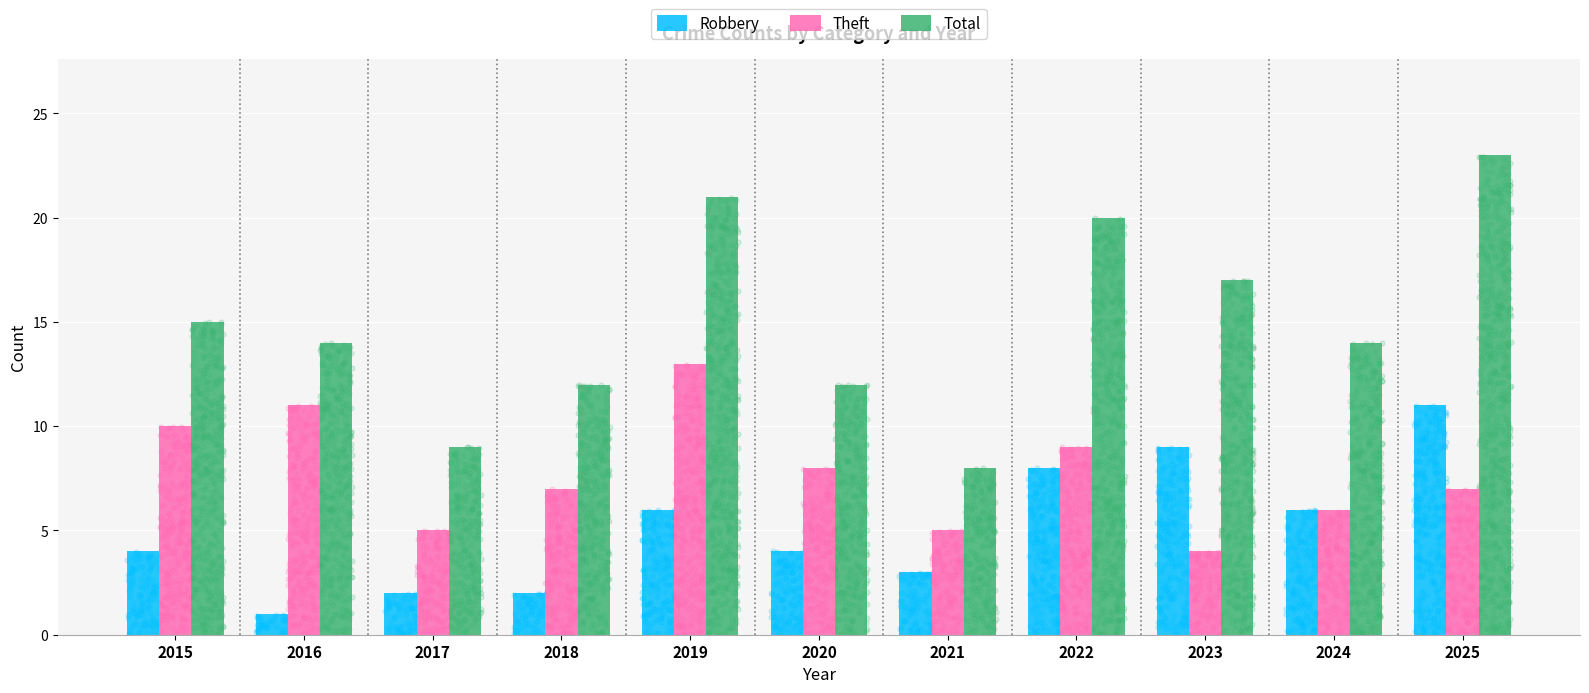

At how many categories does at least one series exceed 6?

11